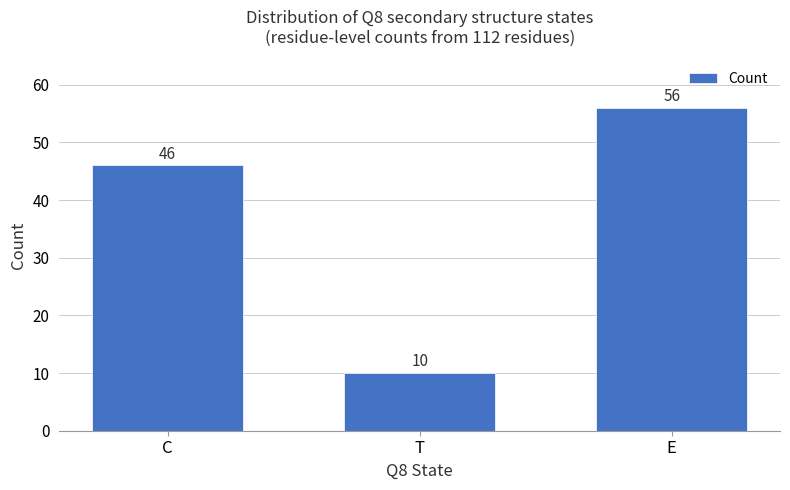

Reading left to right, extract all data points from this chart.

46	10	56